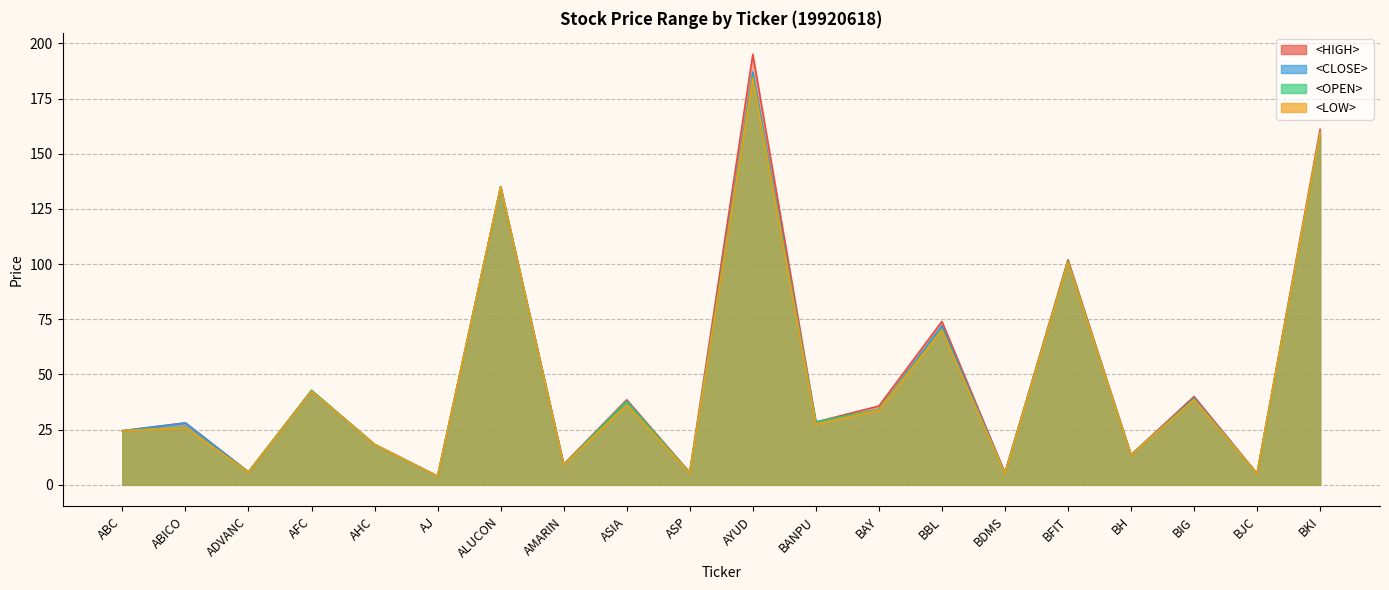

True or false: <OPEN> and <LOW> cross at least once.

False